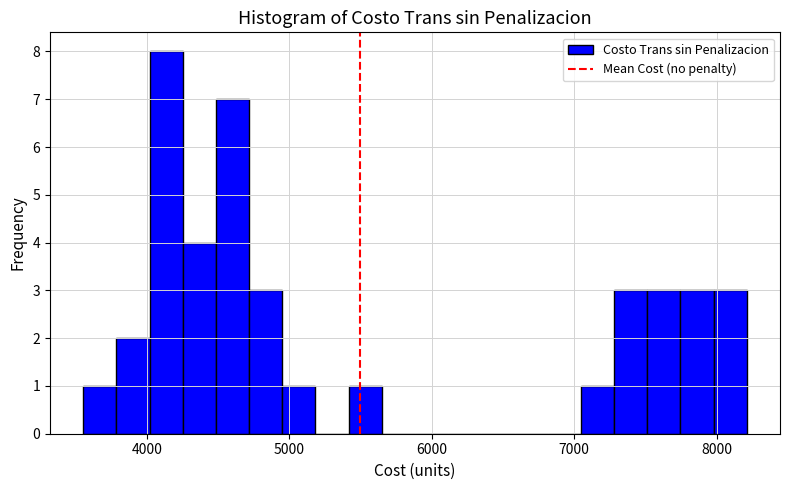

Read against the x-axis, roughly where is the centre of the tallest bar?

4100